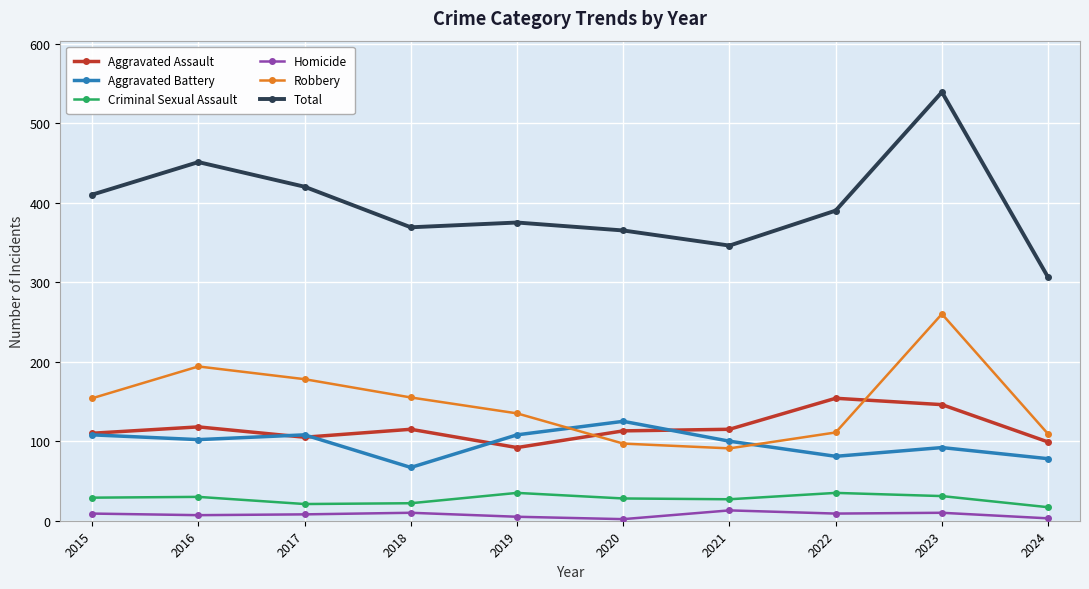

The value of Robbery at 2019 is 46. True or false?

False